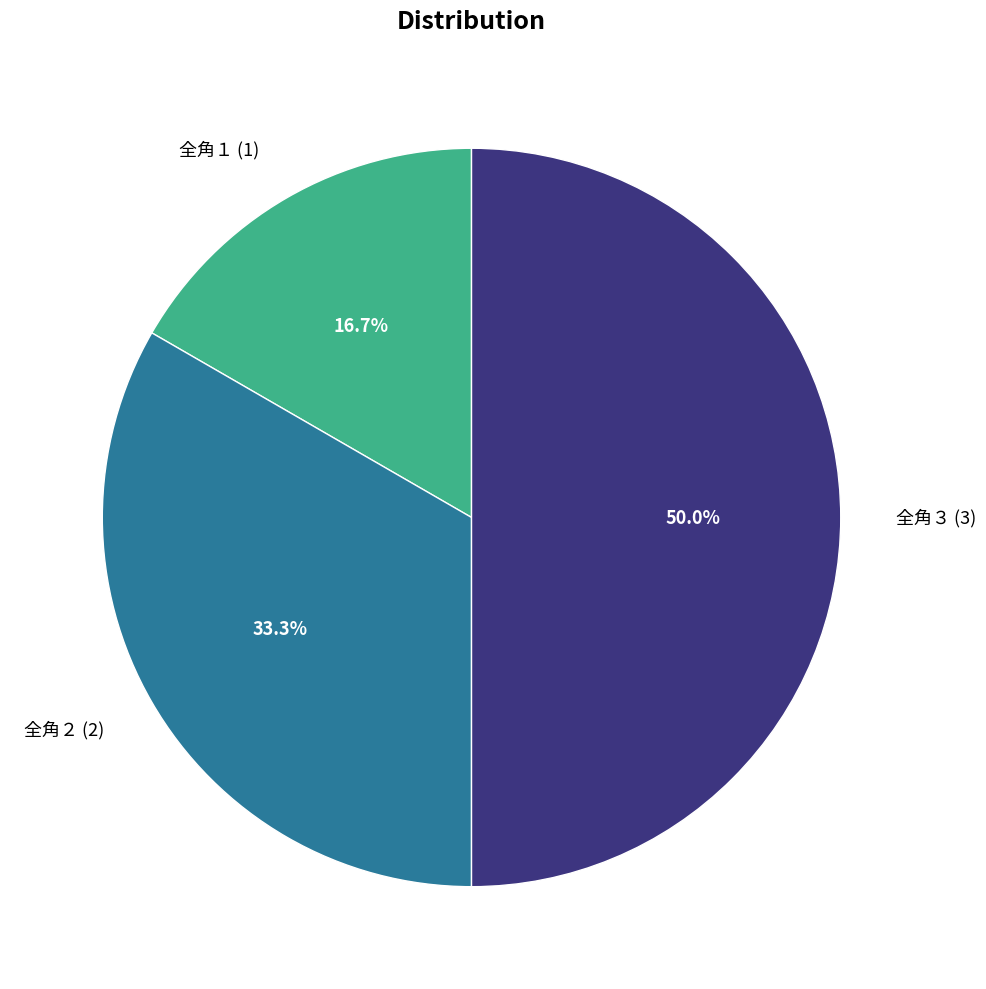

How many segments does this pie chart have?

3